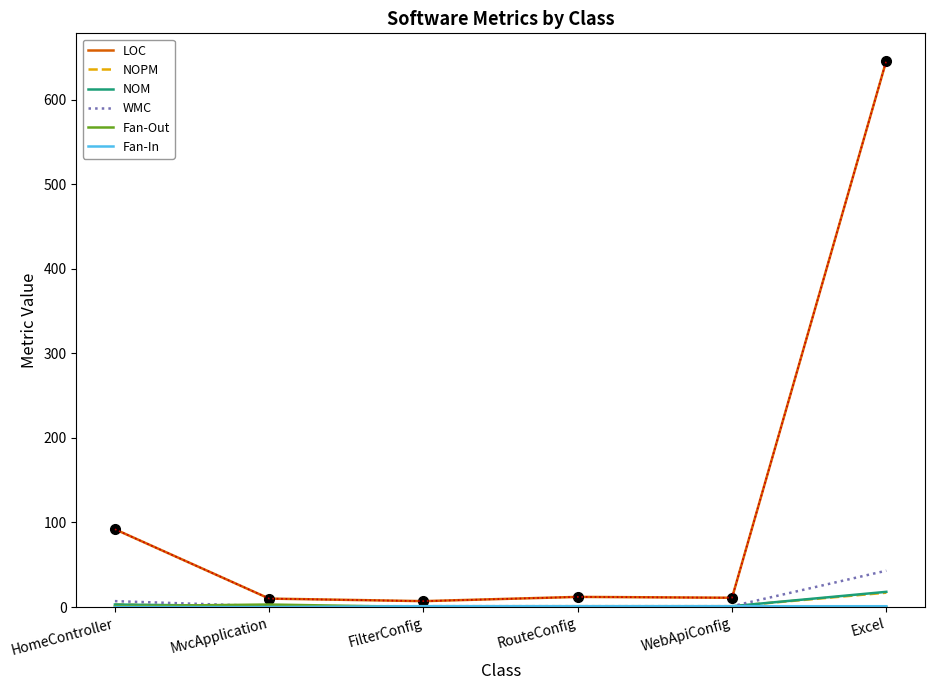

Which series has the widest spread of values?

LOC